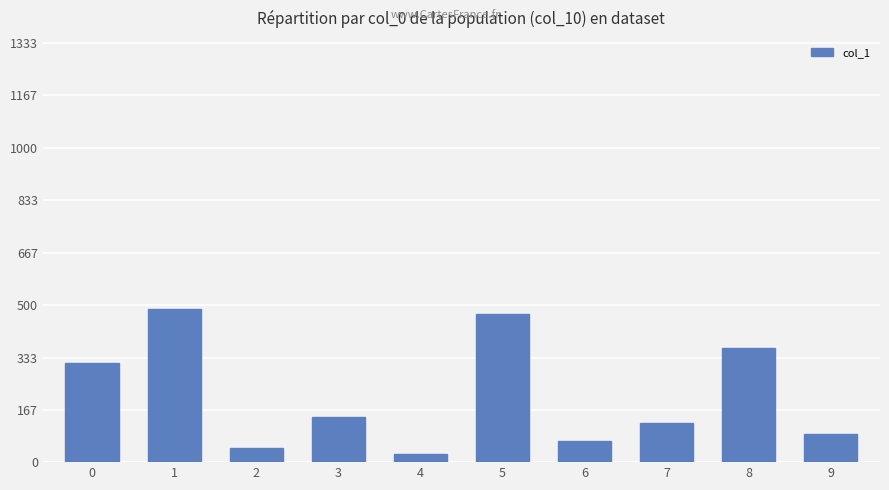

Reading left to right, transcribe all the data shown in this chart.

0=317	1=487	2=45	3=143	4=25	5=470	6=68	7=124	8=362	9=91